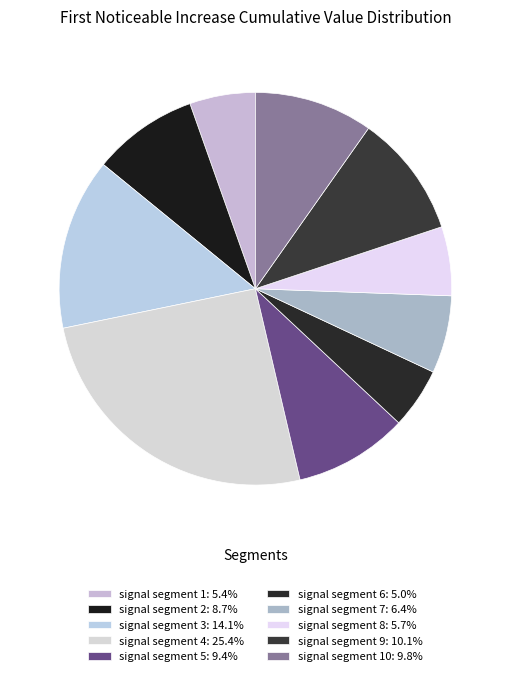

Count the number of slices in the pie.

10